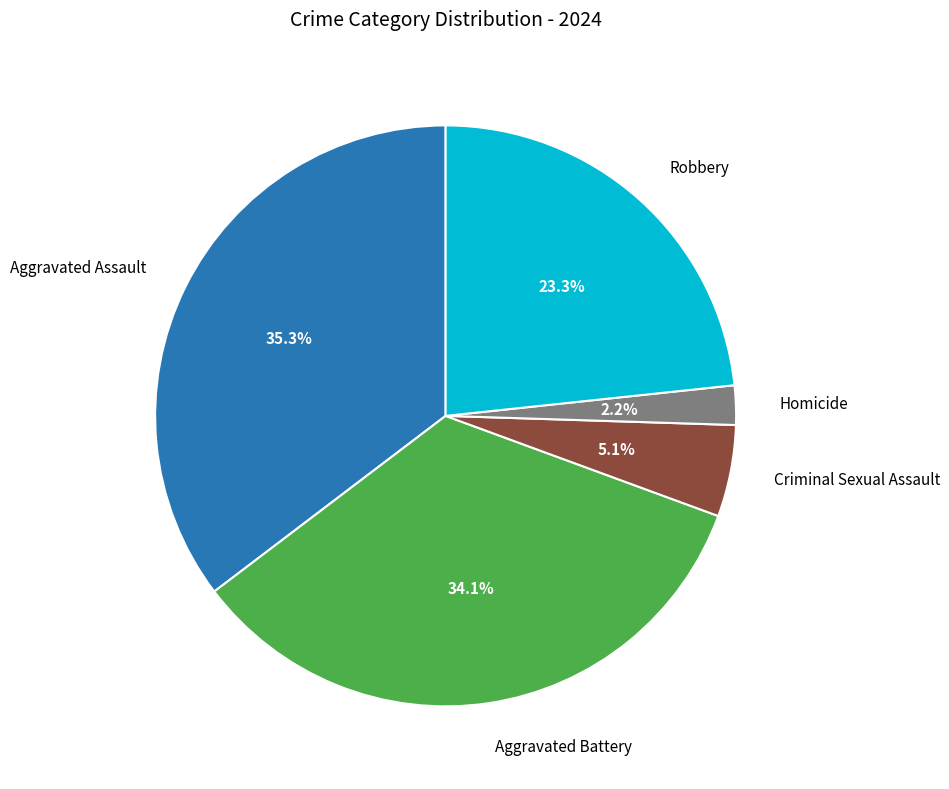

How many segments does this pie chart have?

5